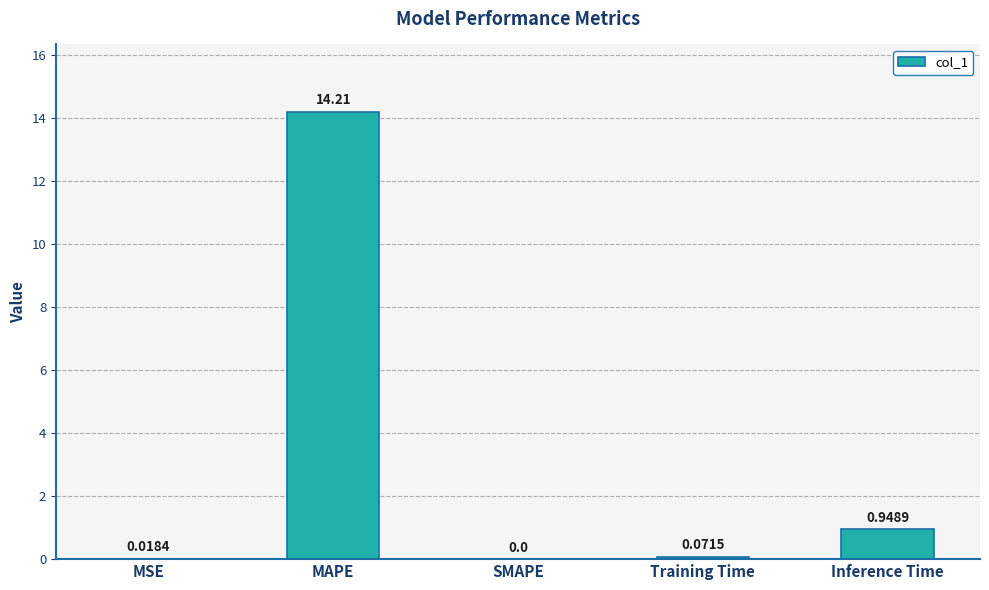

What is the sum of all values?

15.3